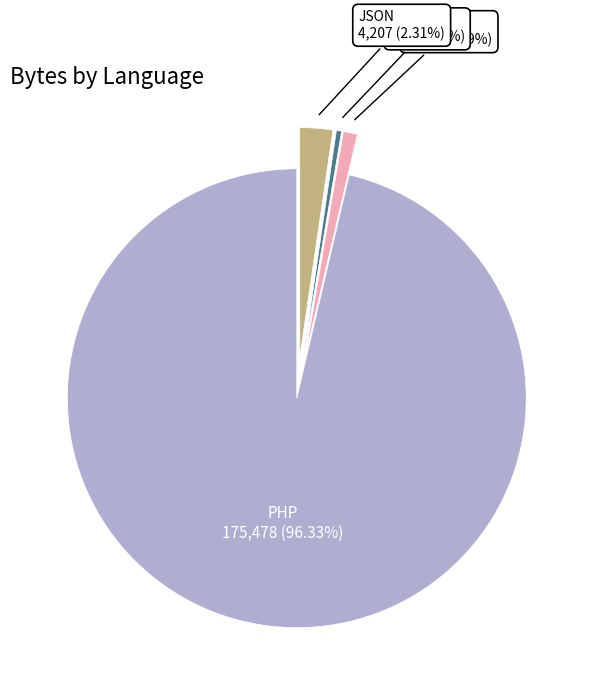

Rank the categories by value from lowest to highest.

YAML, XML, JSON, PHP